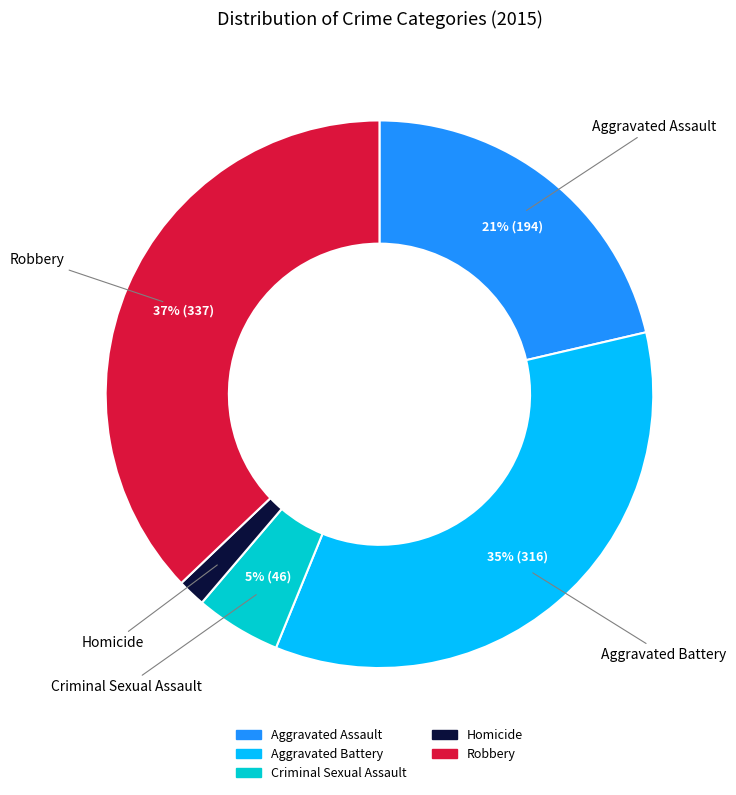

Which category has the smallest portion of the pie?

Homicide